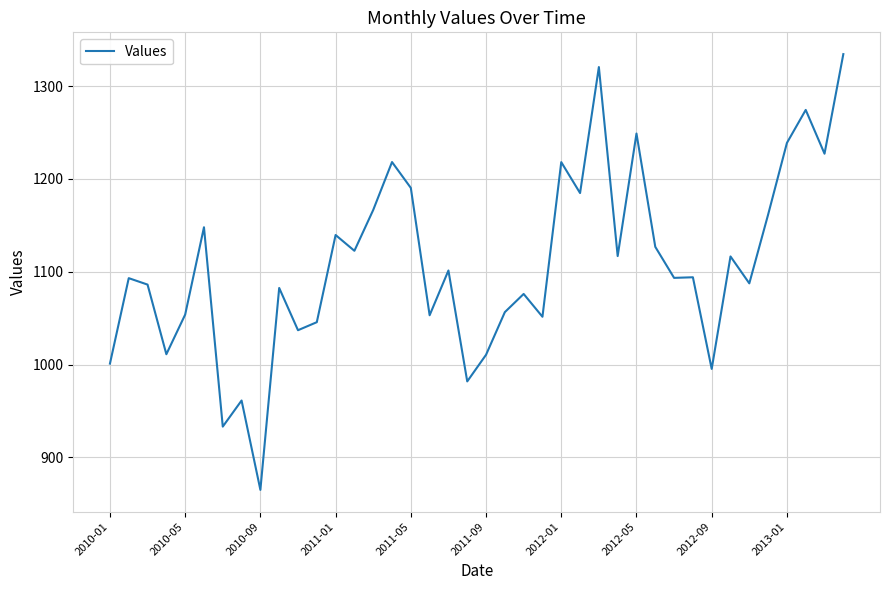

What is the minimum value shown in the chart?

864.9